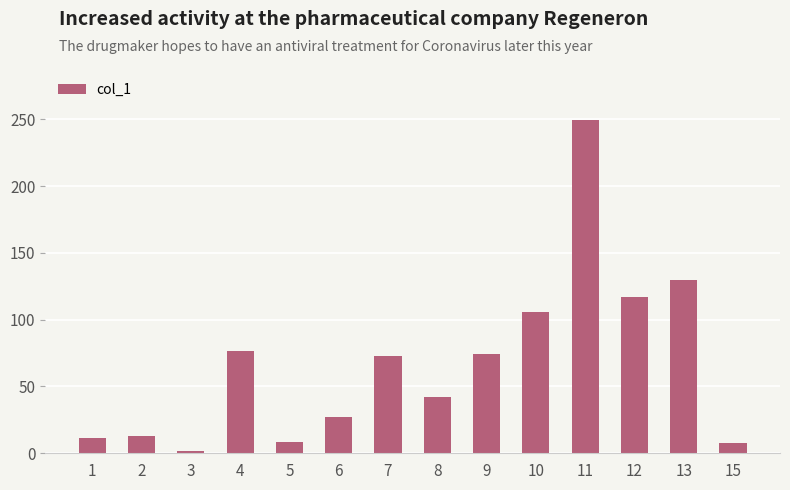

Are the bars horizontal?

No